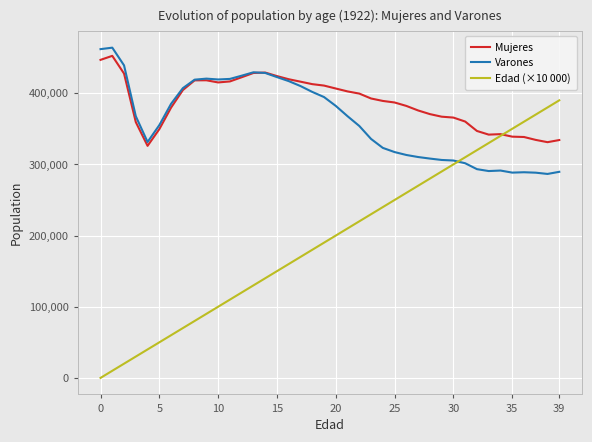

Which series has the largest range (max minus min)?

Edad (×10 000)